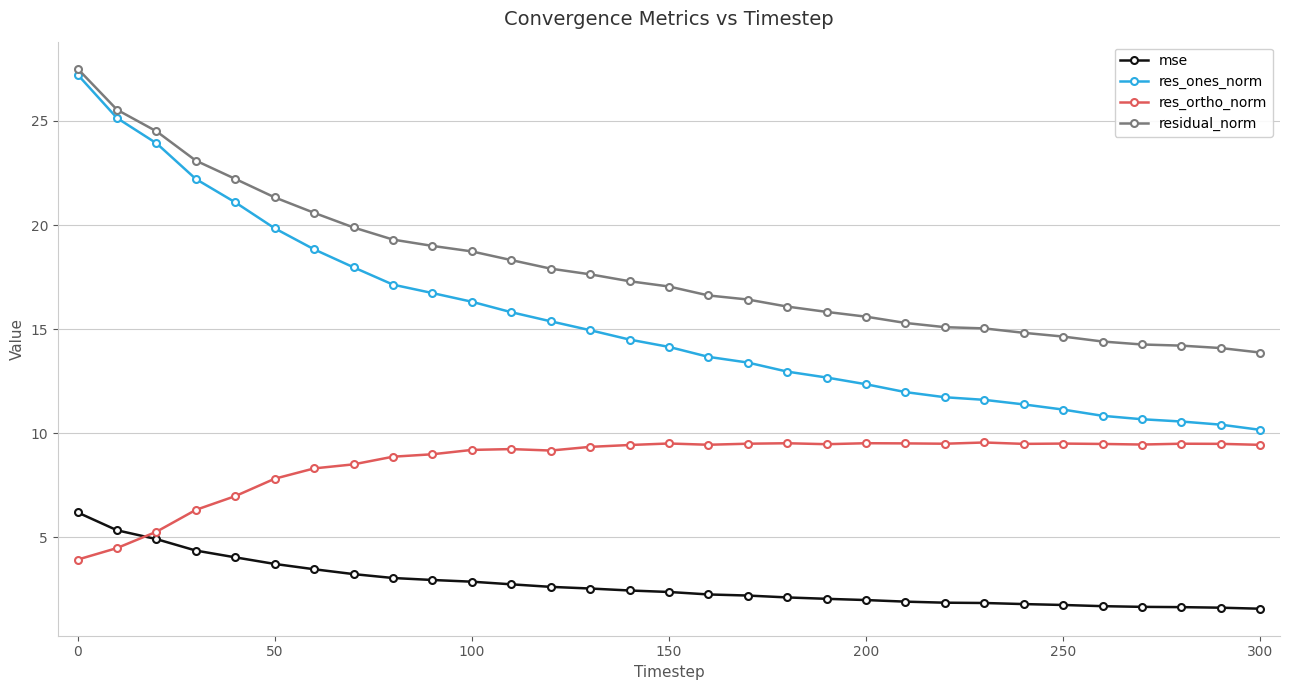

Which series has the largest total across all categories?

residual_norm